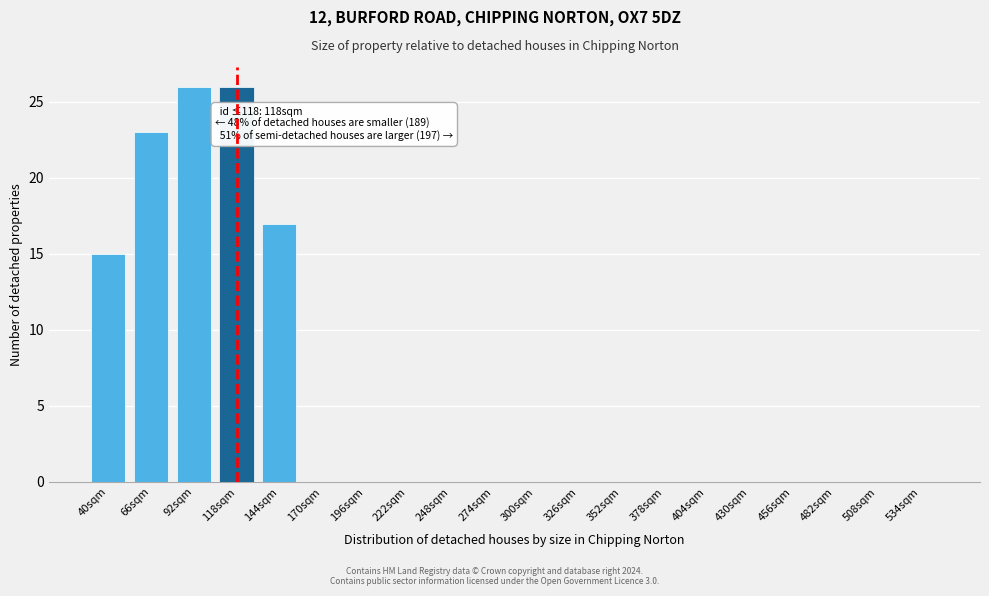

Reading left to right, transcribe all the data shown in this chart.

40sqm=15	66sqm=23	92sqm=26	118sqm=26	144sqm=17	170sqm=0	196sqm=0	222sqm=0	248sqm=0	274sqm=0	300sqm=0	326sqm=0	352sqm=0	378sqm=0	404sqm=0	430sqm=0	456sqm=0	482sqm=0	508sqm=0	534sqm=0